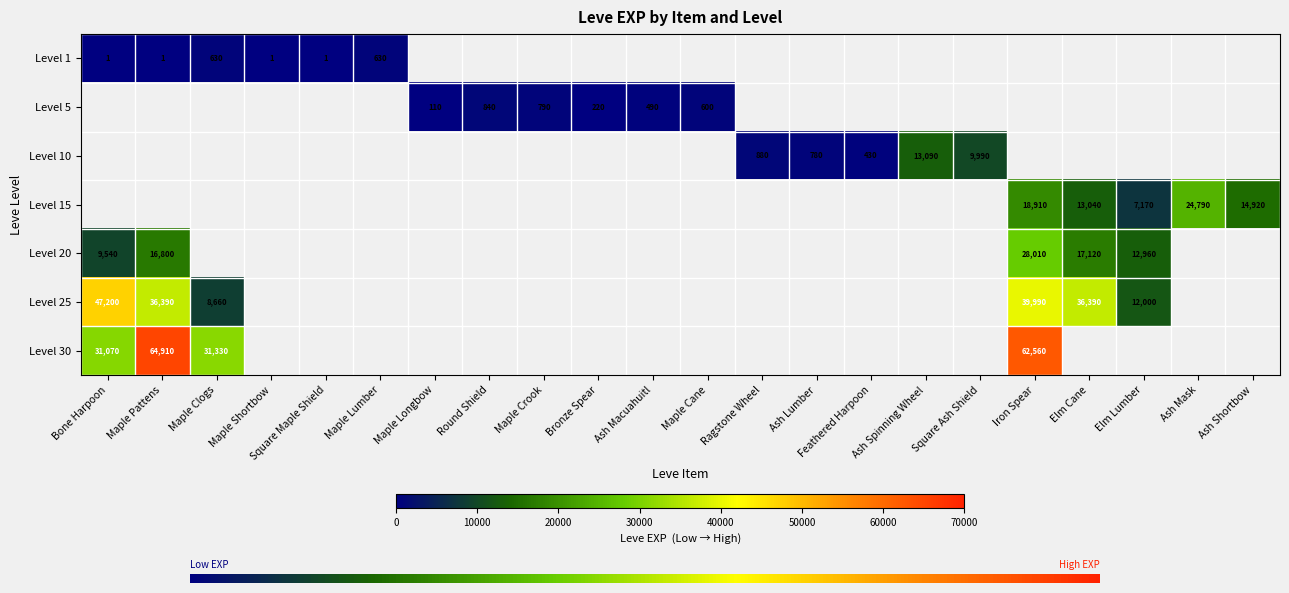

Is the value of Level 15 at Elm Lumber greater than the value of Level 20 at Elm Lumber?

No